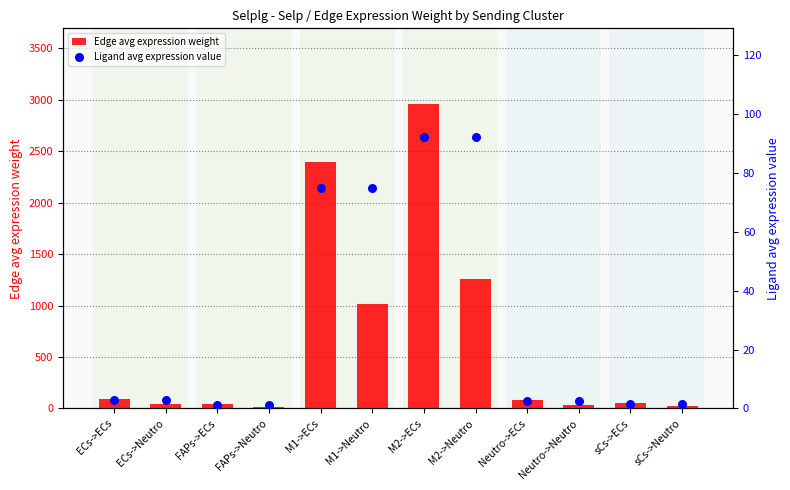

Which series contains the lowest Y value?

Ligand avg expression value